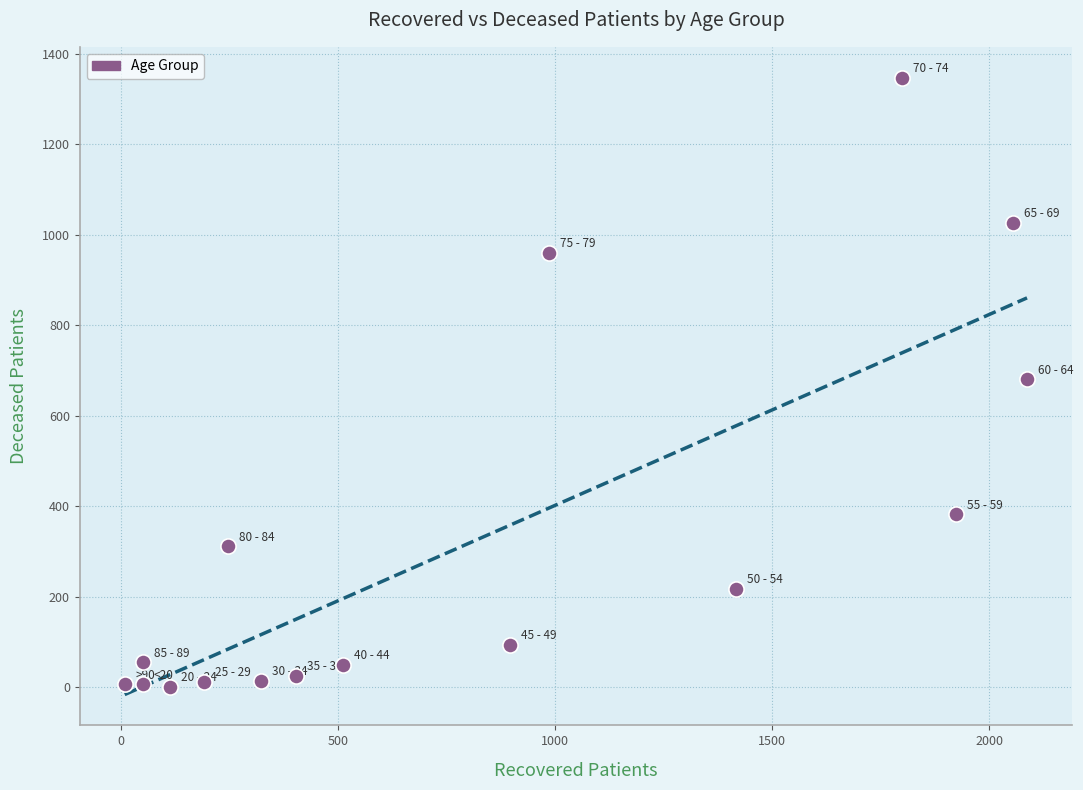

What is the range of Y values (max minus min)?

1346